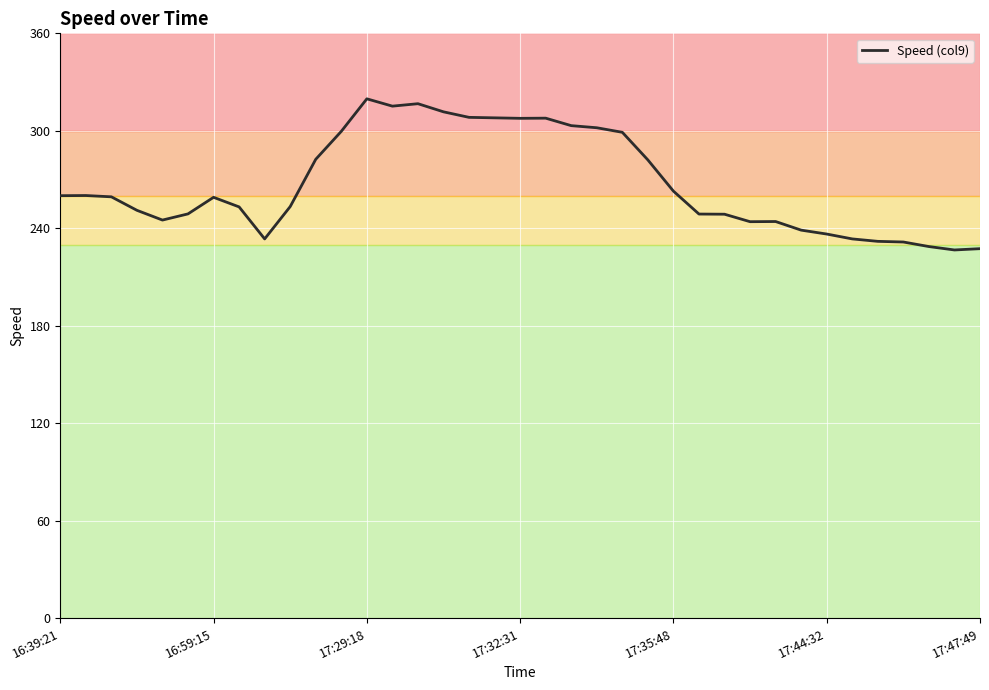

What is the minimum value shown in the chart?

226.7